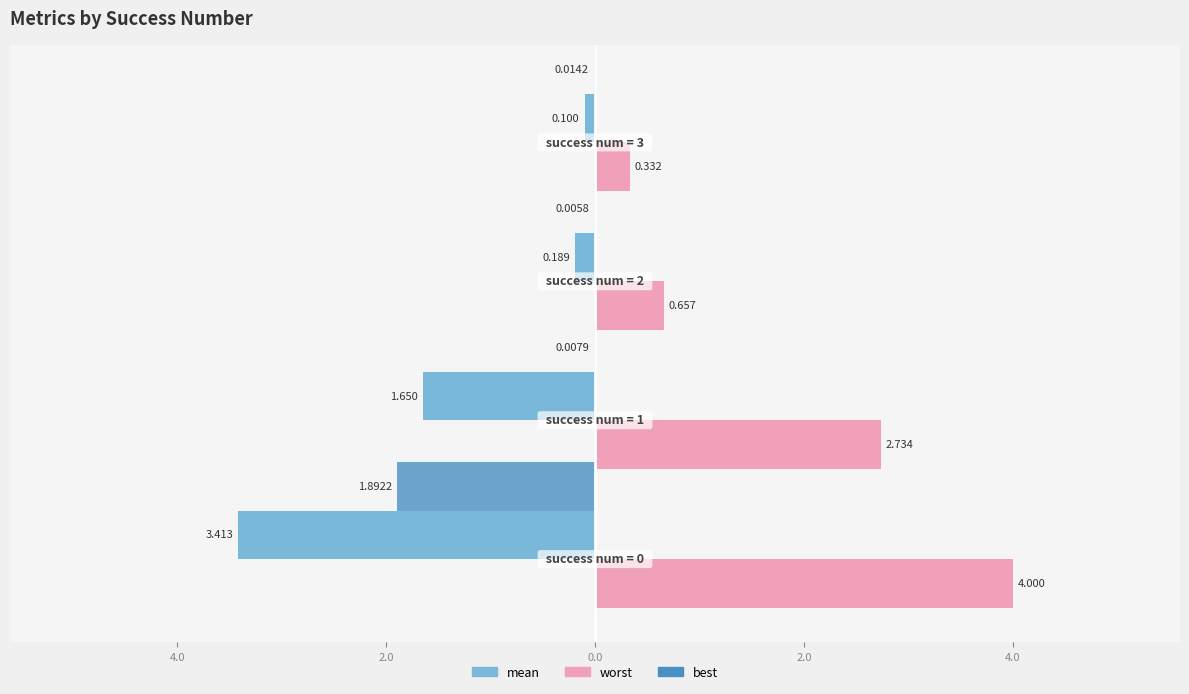

What are all the series names shown in the legend?

mean, worst, best